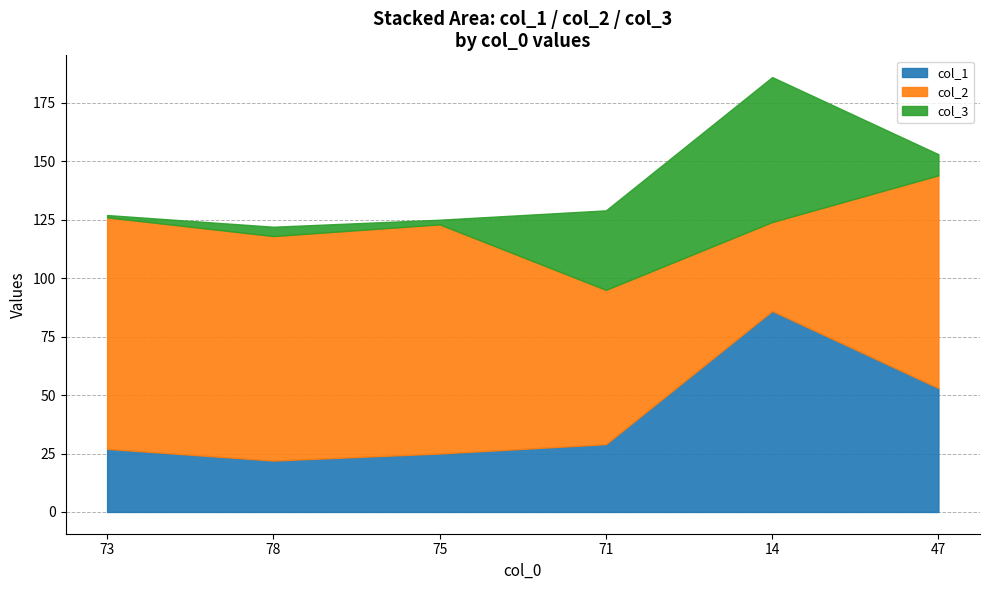

Rank the series by their average value, from lowest to highest.

col_3, col_1, col_2